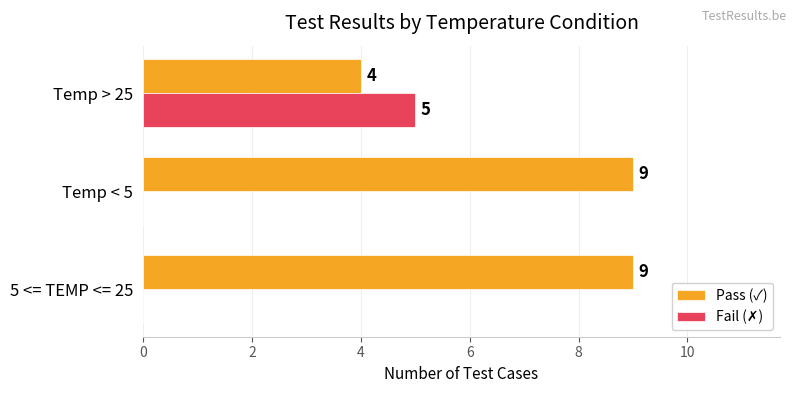

What is the sum of all Pass (✓) values?

22